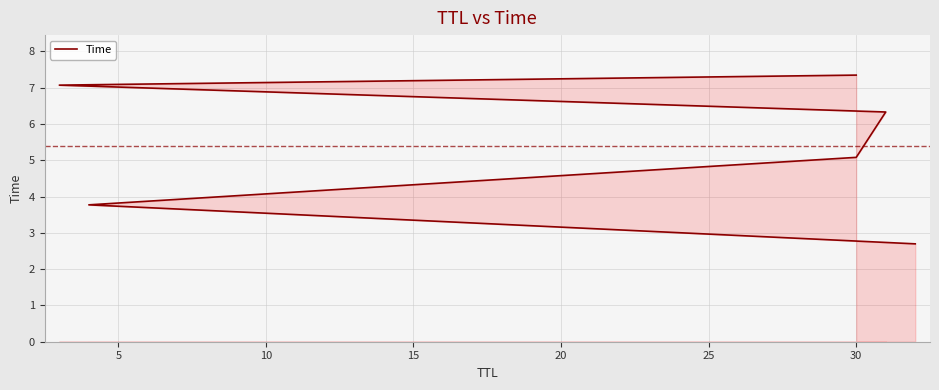

How many lines are shown in the chart?

1